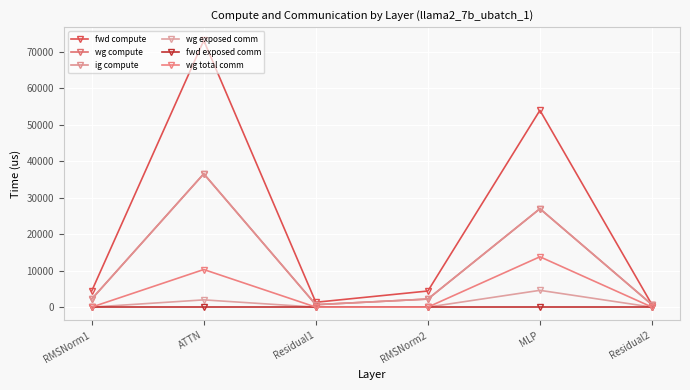

Is this an area chart (filled region under the line)?

No